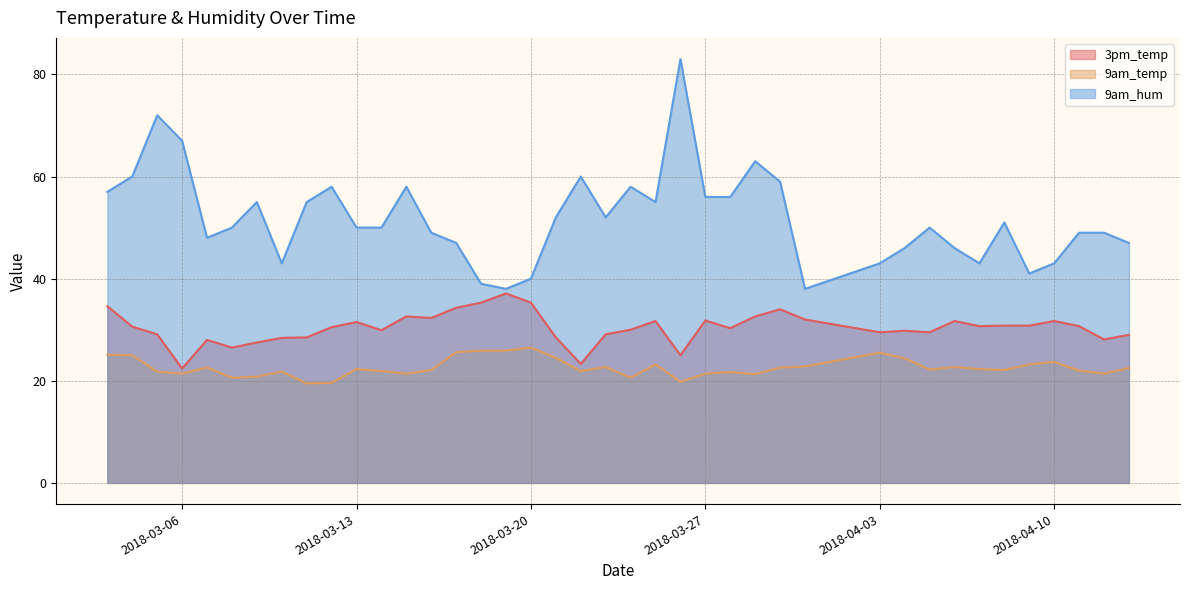

How many lines are shown in the chart?

3